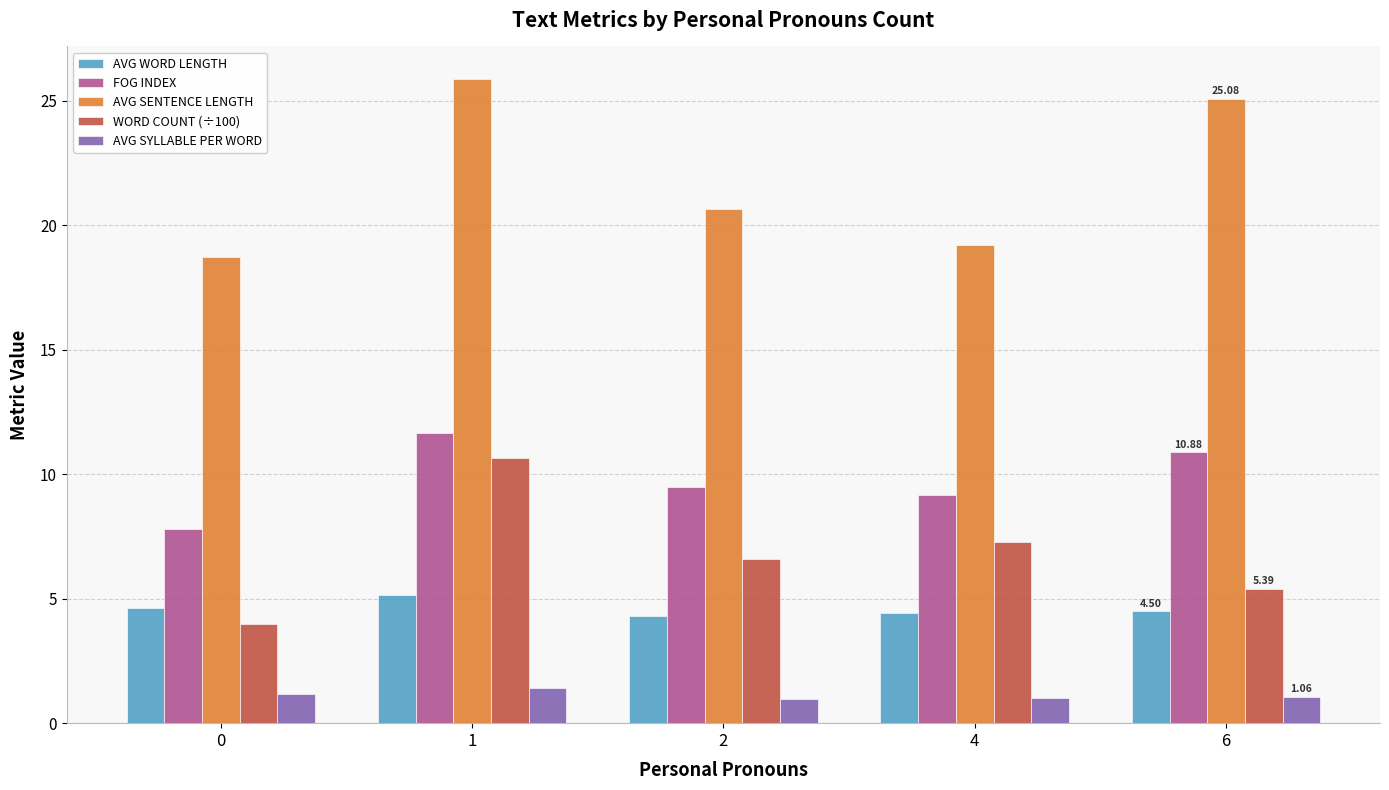

Are the bars horizontal?

No